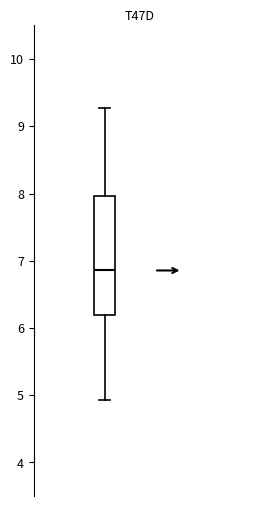

Where does the median line of the box sit on the y-axis? The values are not printed on the chart, so give them approximately, as read against the axis.

6.9